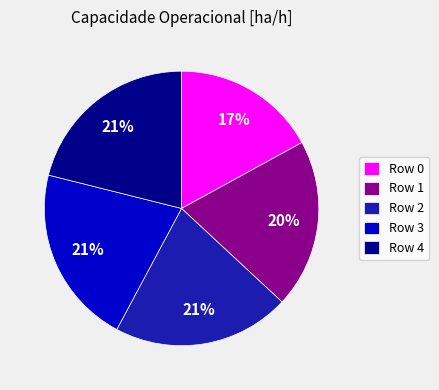

Is Row 2 the majority of the pie?

No